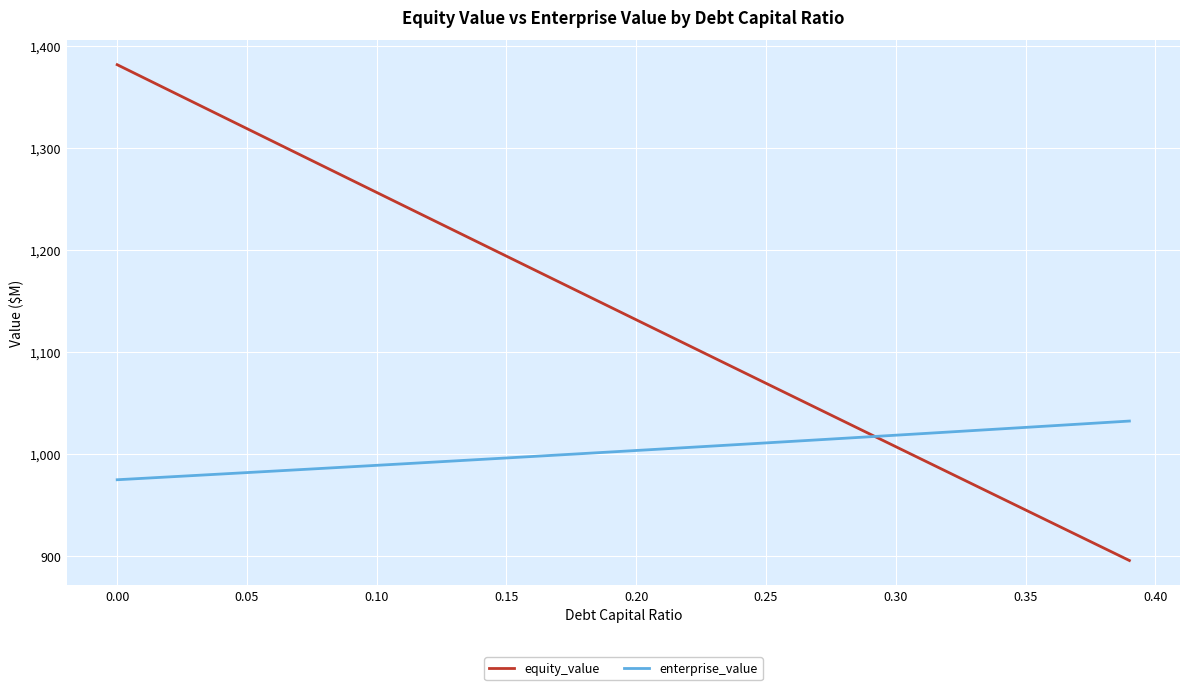

Rank the series by their maximum value, from lowest to highest.

enterprise_value, equity_value